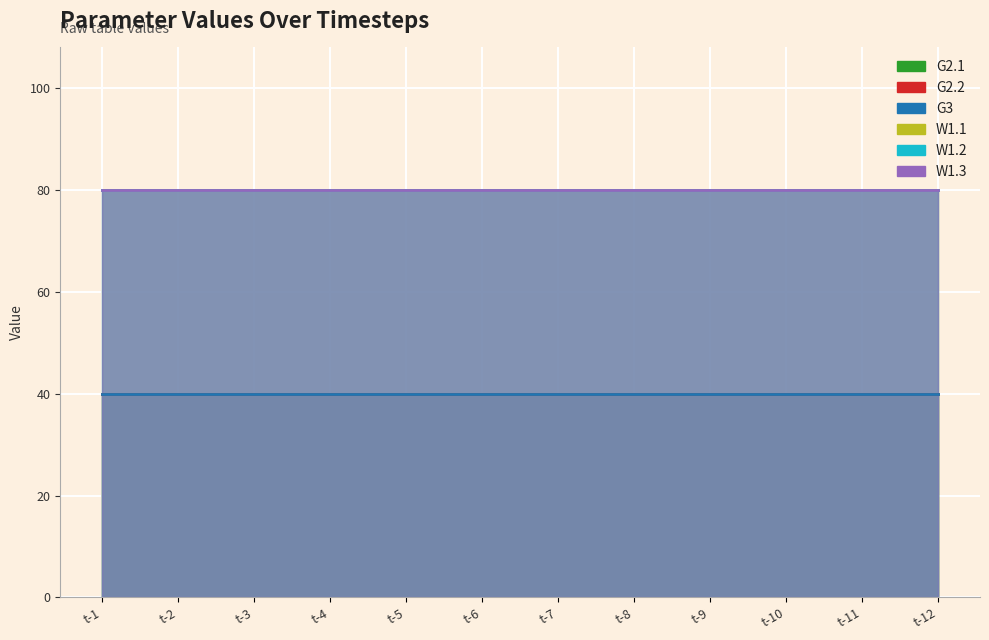

True or false: G2.1 has more than 0 points higher than both neighbors.

False